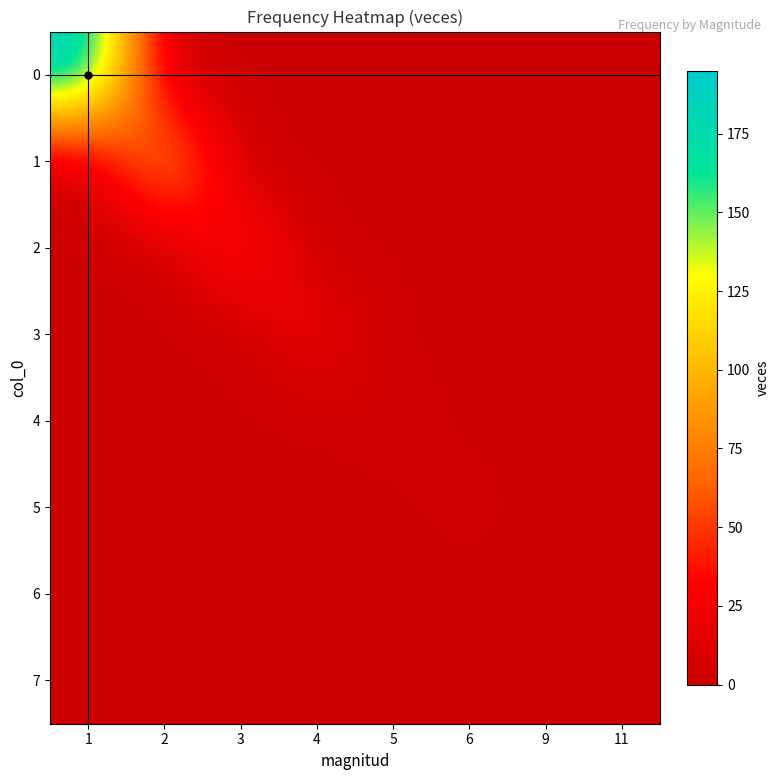

At how many categories does at least one series exceed 166?

1